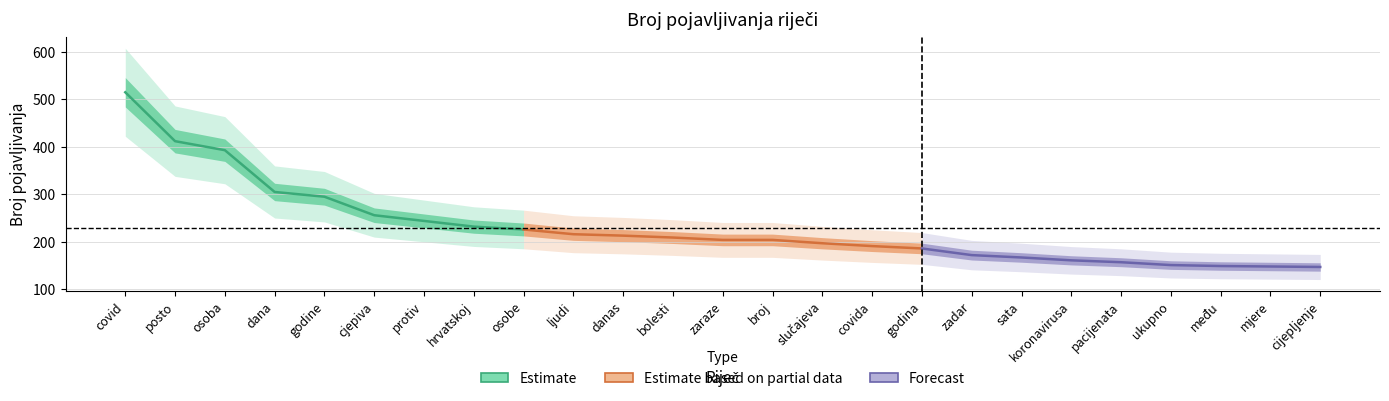

At which category is the sum across all series the highest?

covid